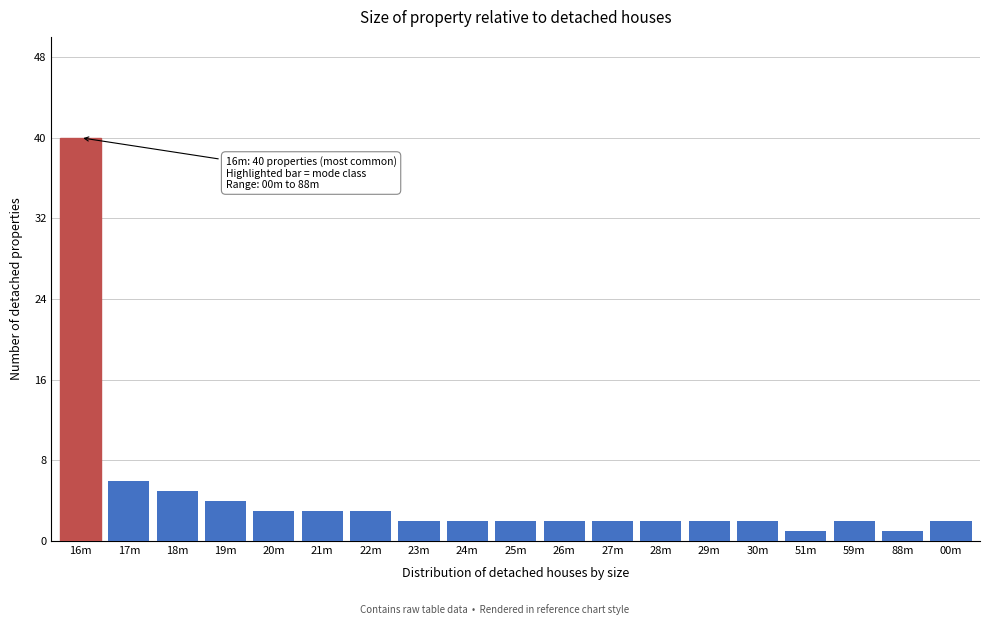

Reading left to right, extract all data points from this chart.

16m=40	17m=6	18m=5	19m=4	20m=3	21m=3	22m=3	23m=2	24m=2	25m=2	26m=2	27m=2	28m=2	29m=2	30m=2	51m=1	59m=2	88m=1	00m=2